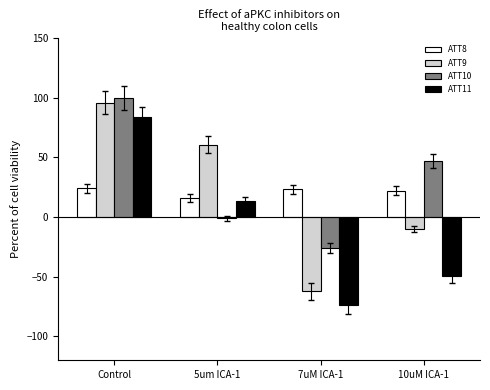

How many data points in ATT11 are less than 13?

2